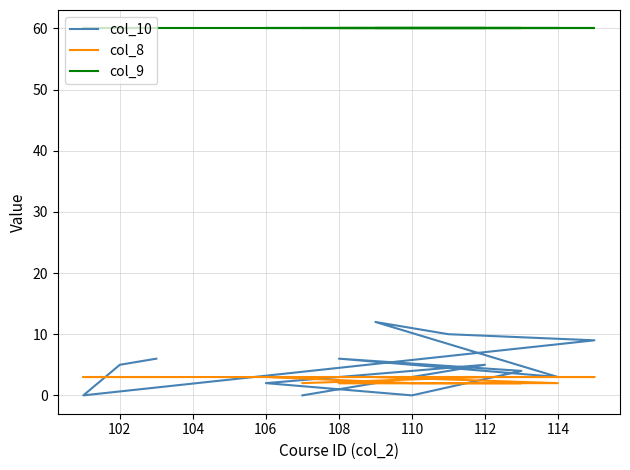

Which series has the largest total across all categories?

col_9